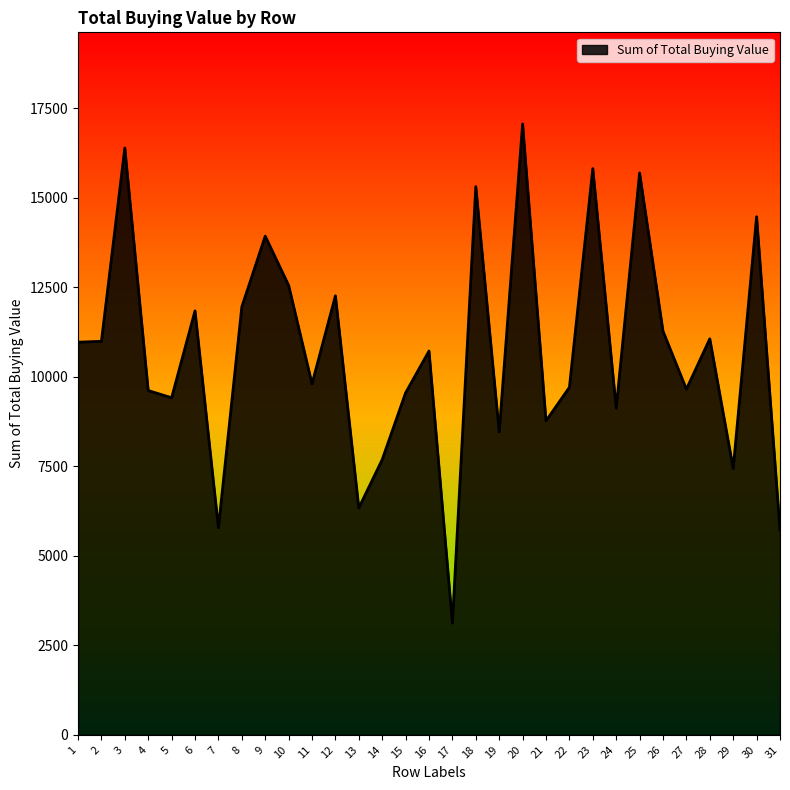

What is the change in value from 28 to 31?

-5338